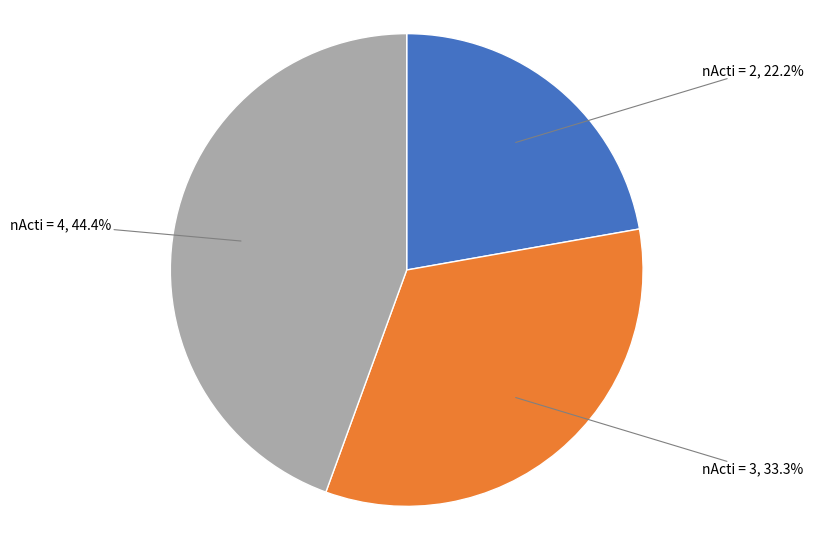

Does any single category account for the majority?

No